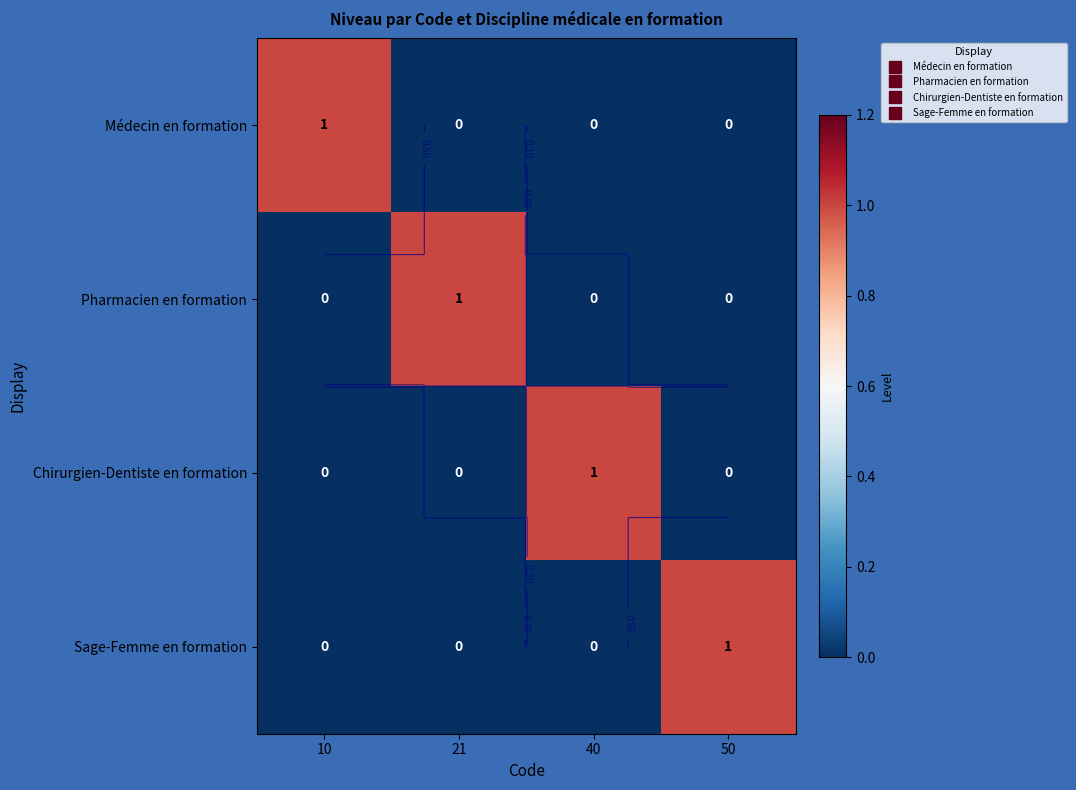

Where is Pharmacien en formation nearest to the value 0?

10